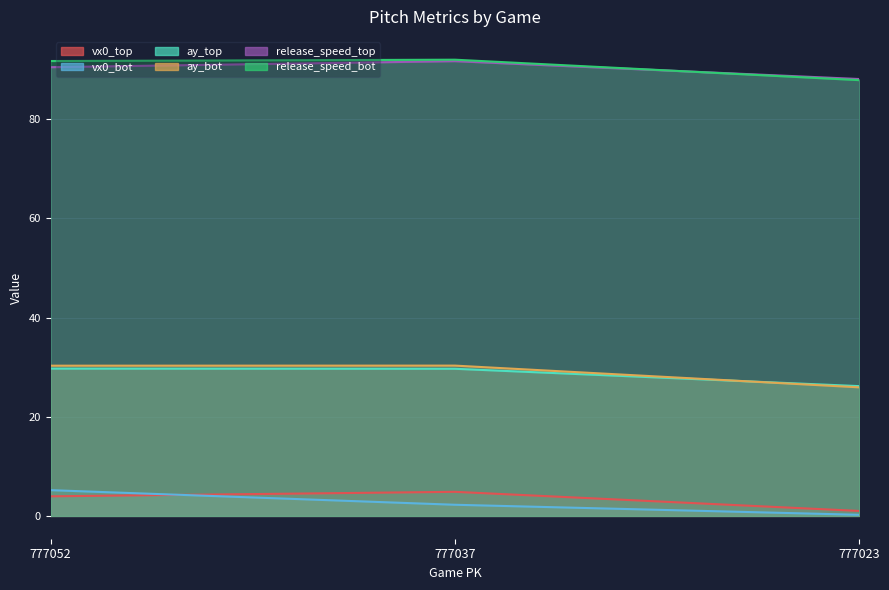

Rank the series at 777052 from lowest to highest value.

vx0_top, vx0_bot, ay_top, ay_bot, release_speed_top, release_speed_bot